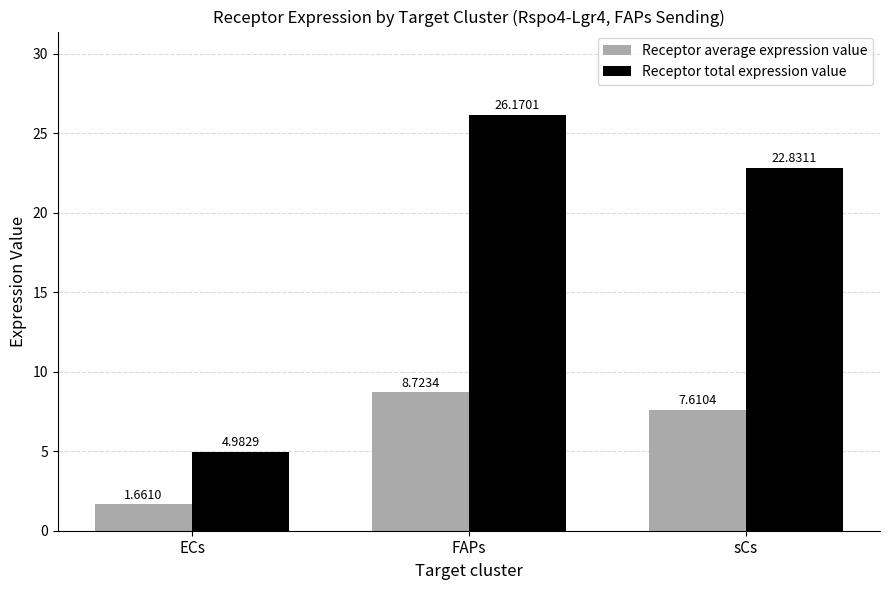

What is the sum of the Receptor total expression value values at FAPs and ECs?

31.2